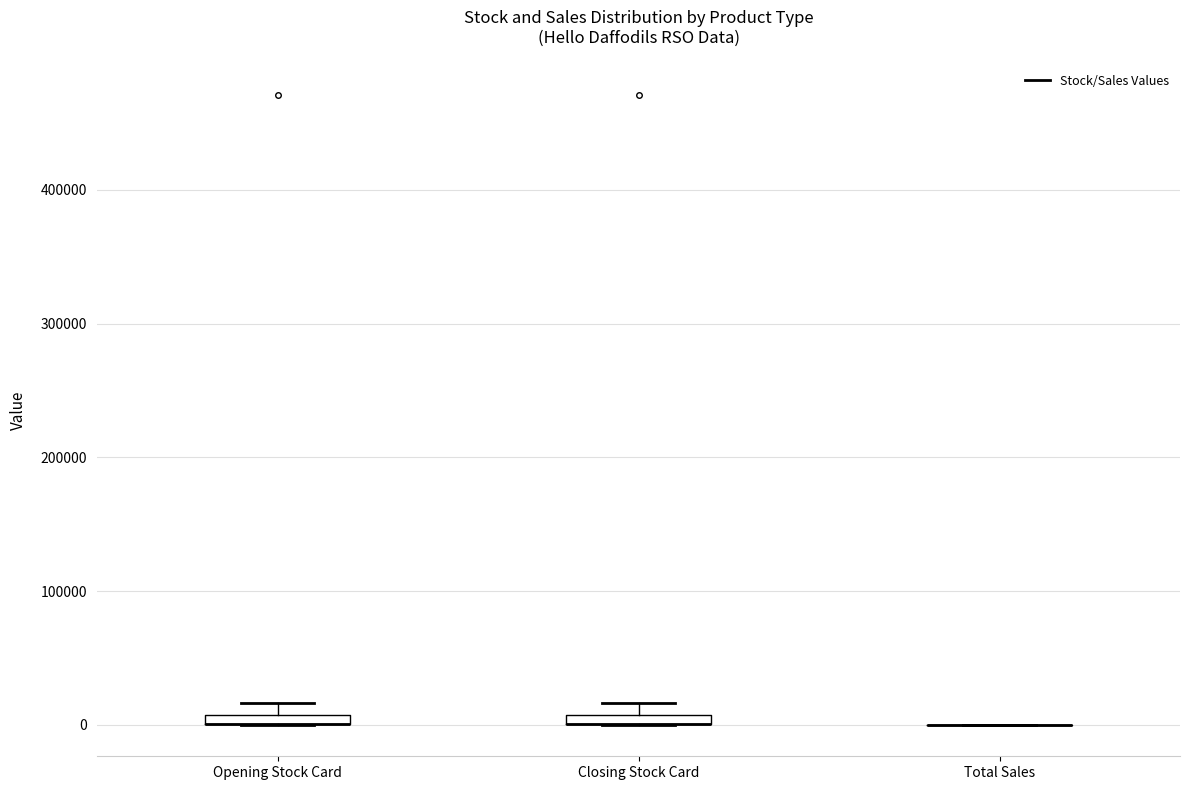

Where is the lower edge of the box for Opening Stock Card on the y-axis? The values are not printed on the chart, so give them approximately, as read against the axis.

0